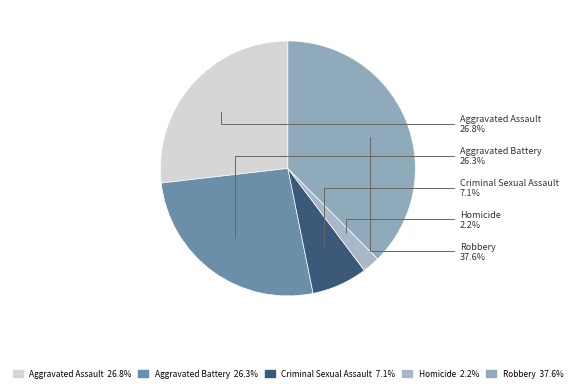

Which has a higher value, Criminal Sexual Assault or Homicide?

Criminal Sexual Assault